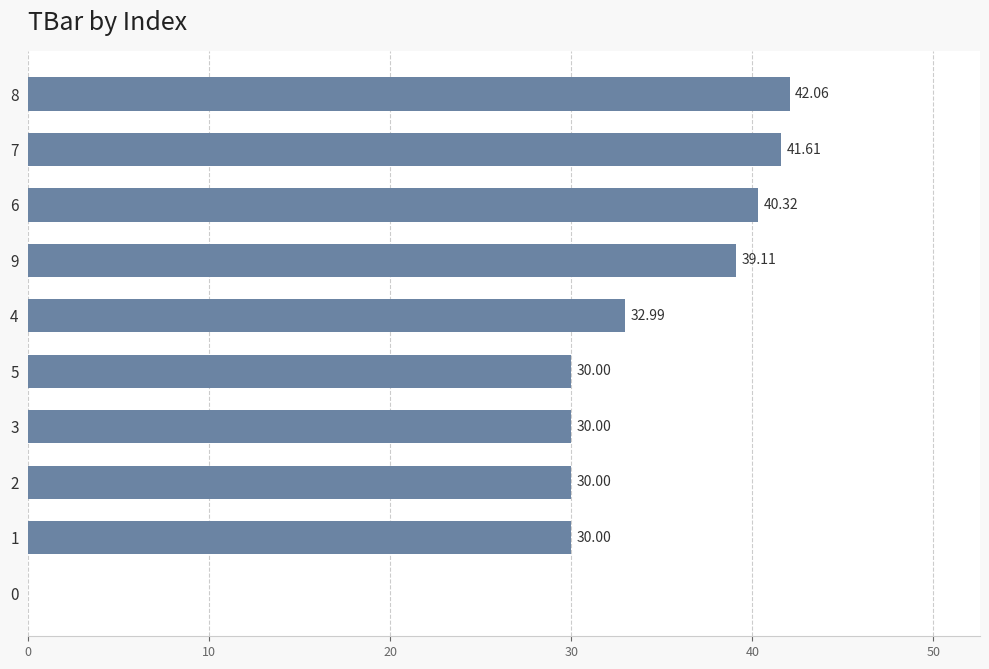

How many data points are above 32?

5